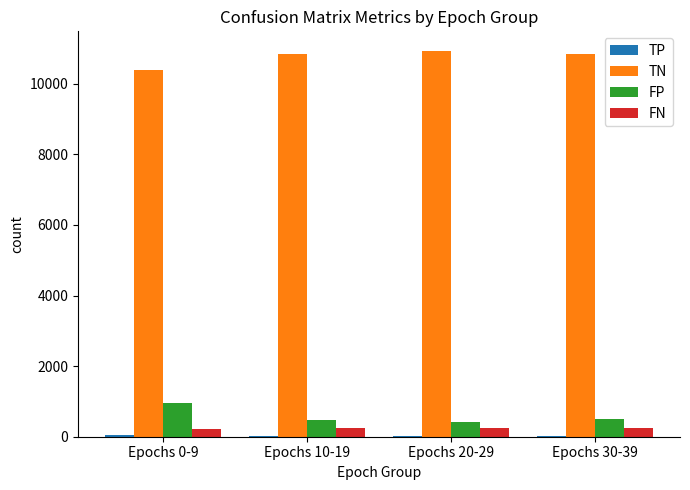

The FN series shows 257 at Epochs 10-19. True or false?

True